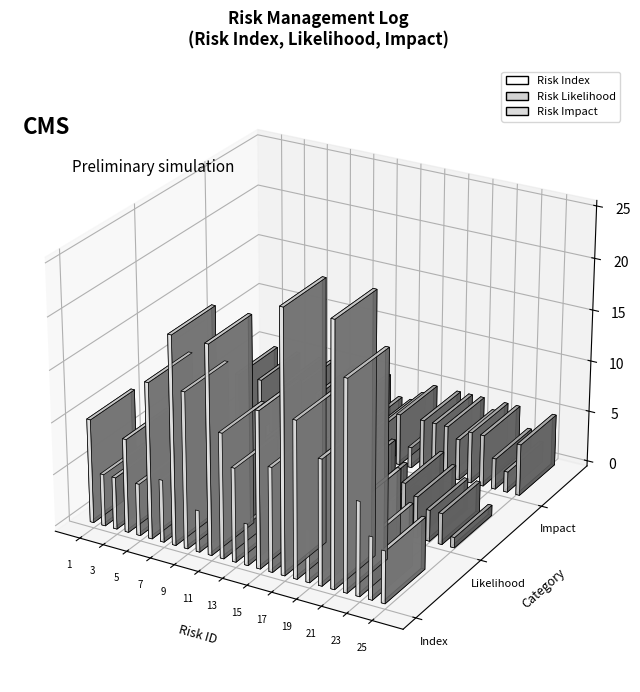

True or false: Risk ID has a value of 13 at 13.

True